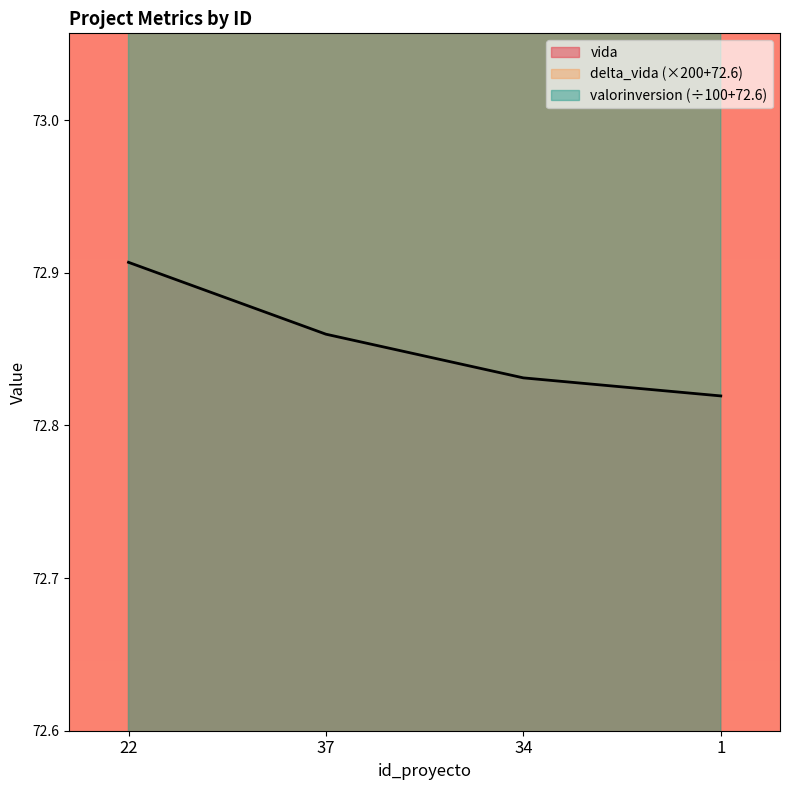

How many vida values are between 72 and 73?

4